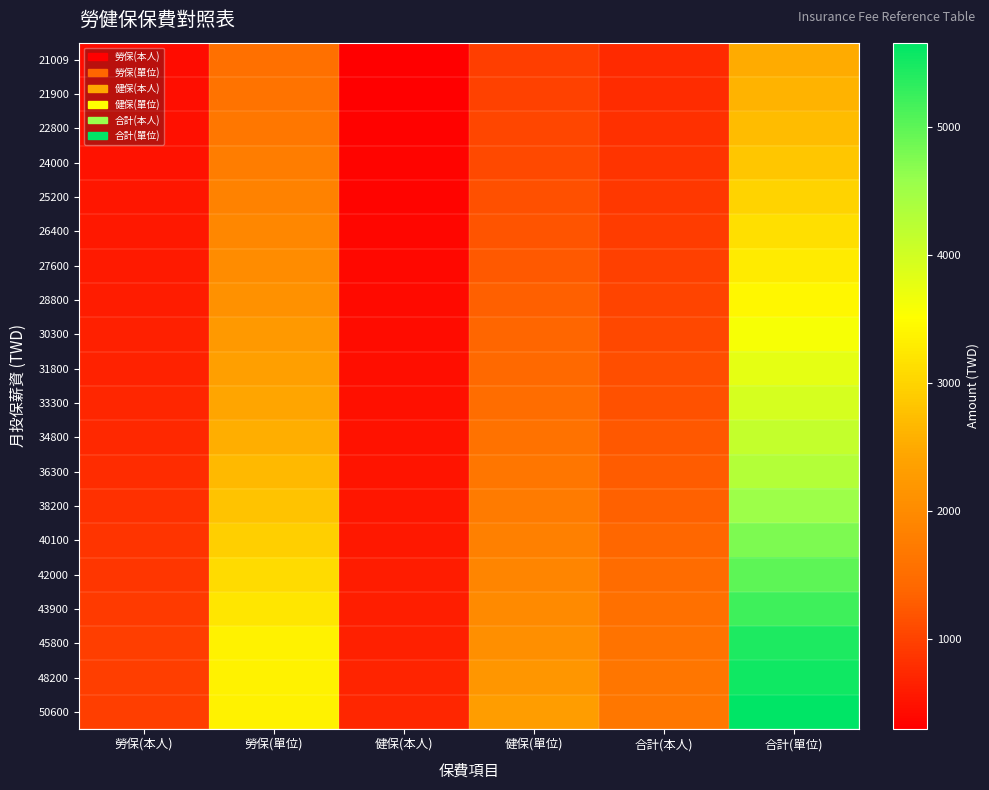

Rank the series at 勞保(本人) from highest to lowest value.

45800, 48200, 50600, 43900, 42000, 40100, 38200, 36300, 34800, 33300, 31800, 30300, 28800, 27600, 26400, 25200, 24000, 22800, 21900, 21009